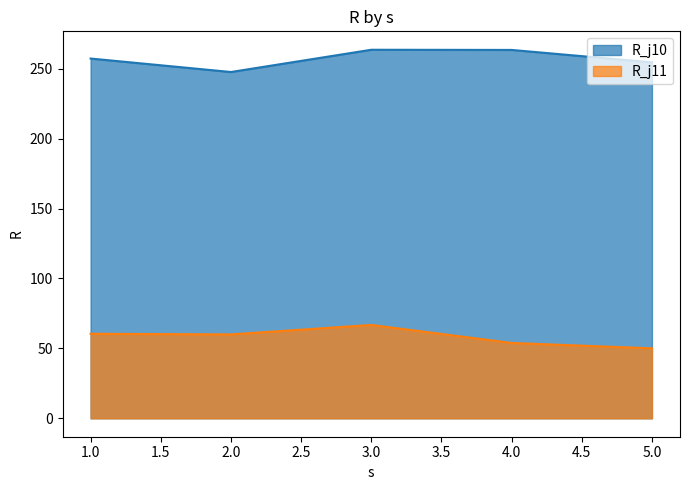

Reading right to left, extract all data points from this chart.

R_j10: 254.5	263.4	263.5	247.6	257.3
R_j11: 50.0	53.9	66.8	60.0	60.4